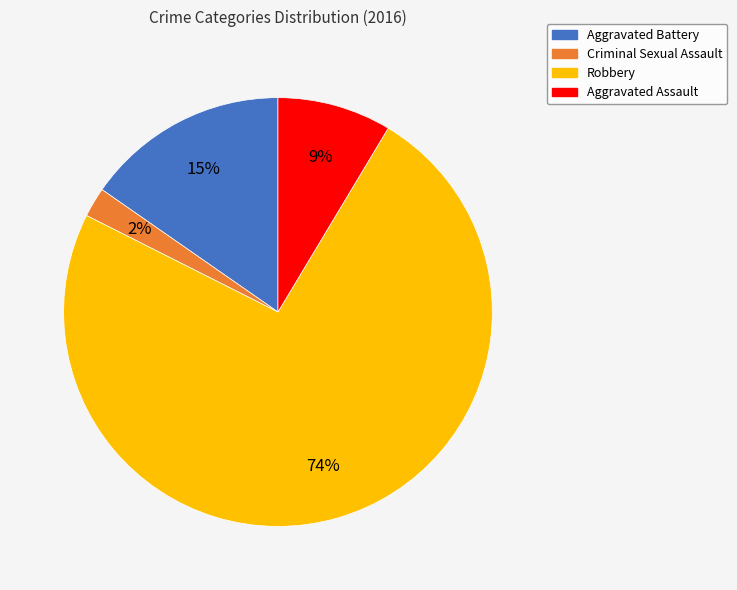

Combined, do Robbery and Aggravated Battery account for over 50%?

Yes